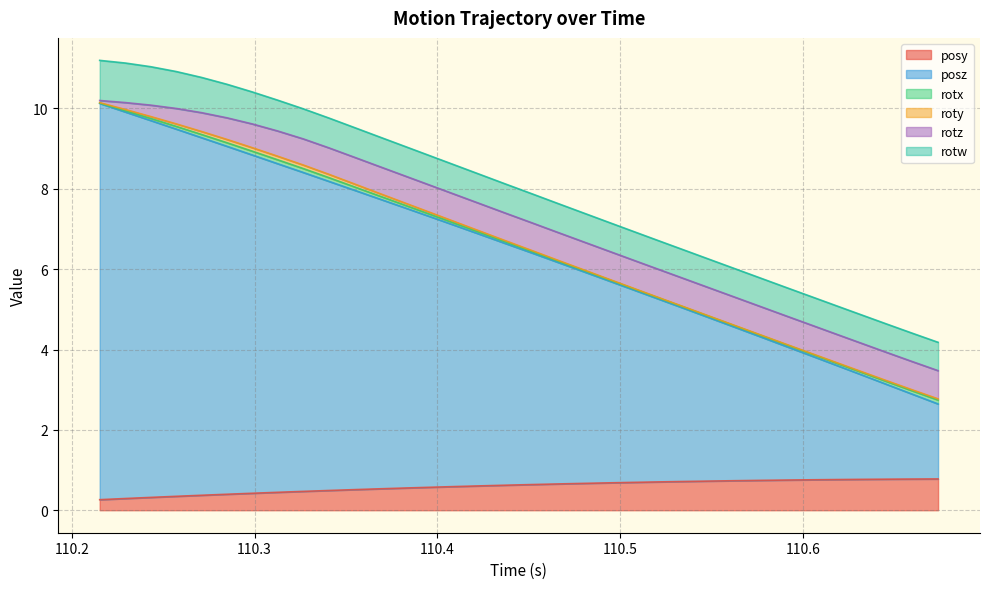

Is it true that posy equals 0.8 at 110.41?

False